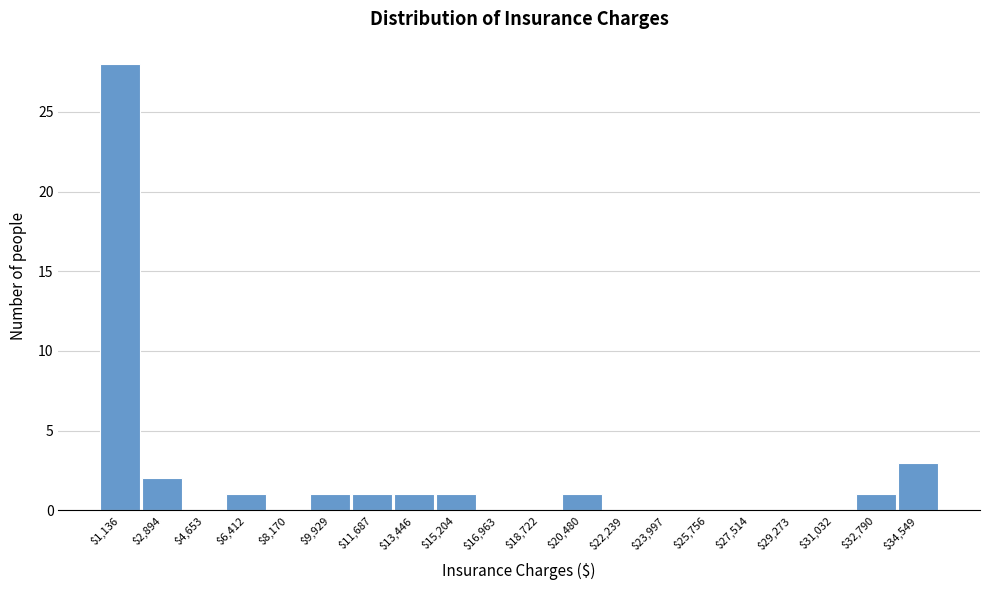

Where is the data nearest to the value 14?

$34,549